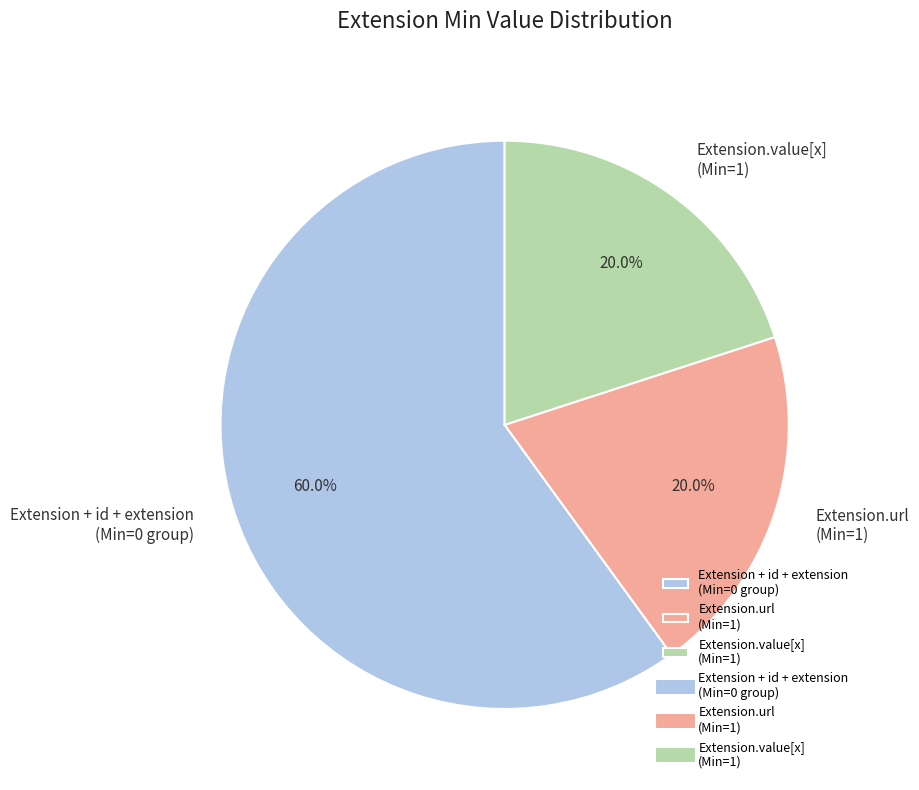

Is there a majority slice in this chart?

Yes